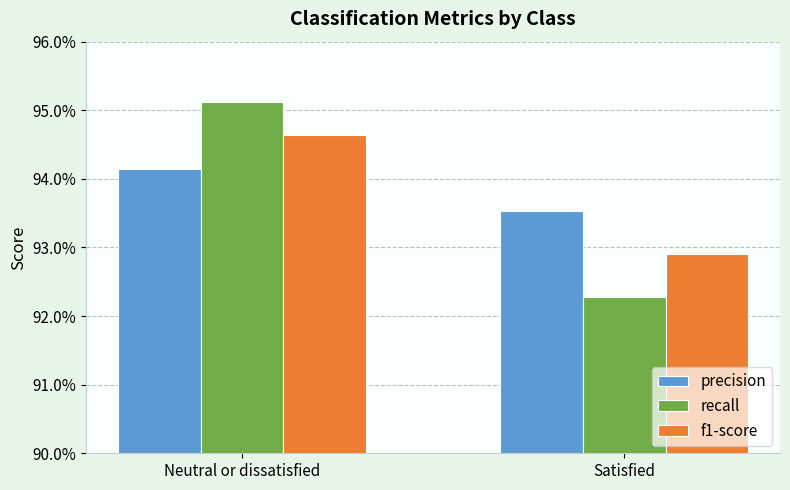

At which label is precision closest to 0?

Satisfied